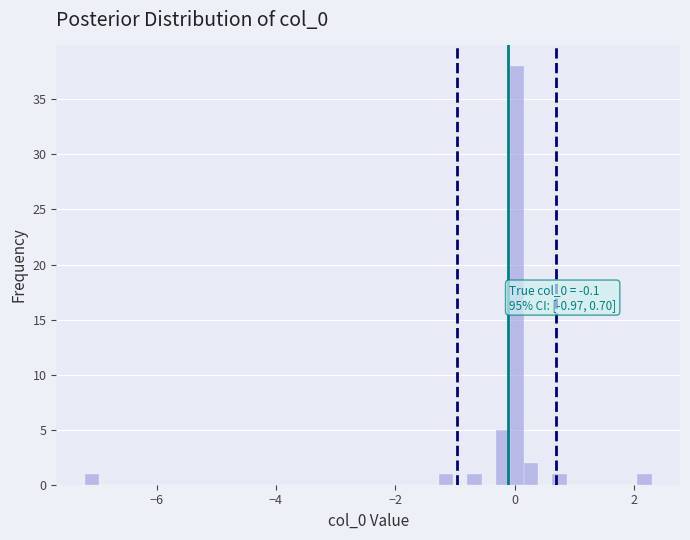

Around what value on the x-axis is the tallest bar? Give the approximate position of its centre, as read against the axis.

0.0